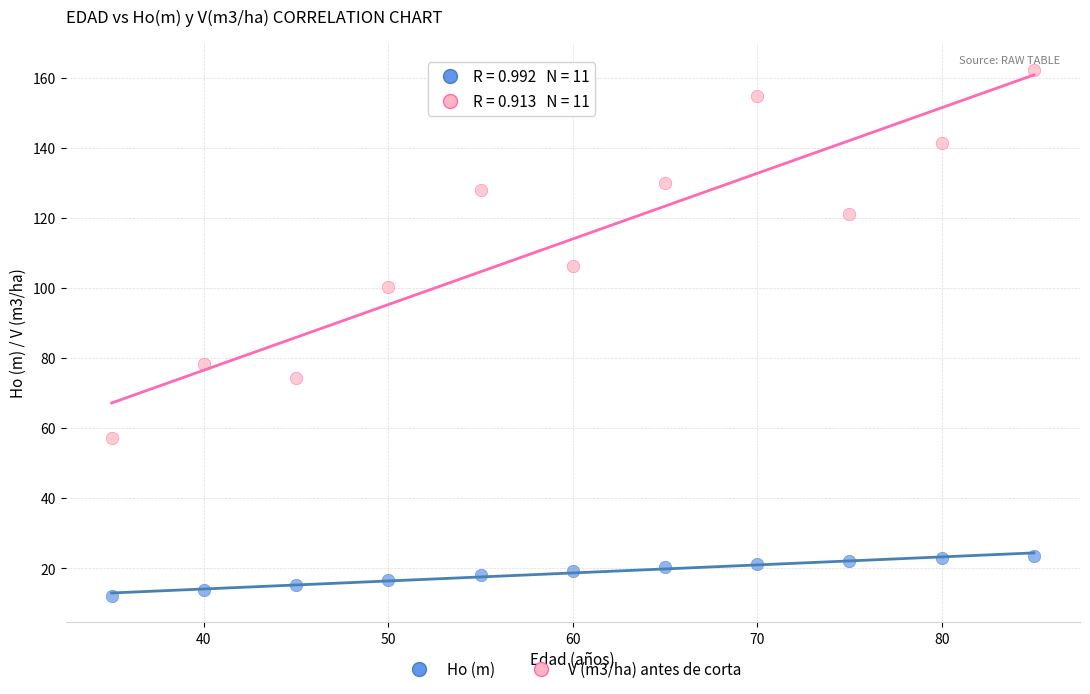

Across all series, what Y value is closest to 87?

78.2